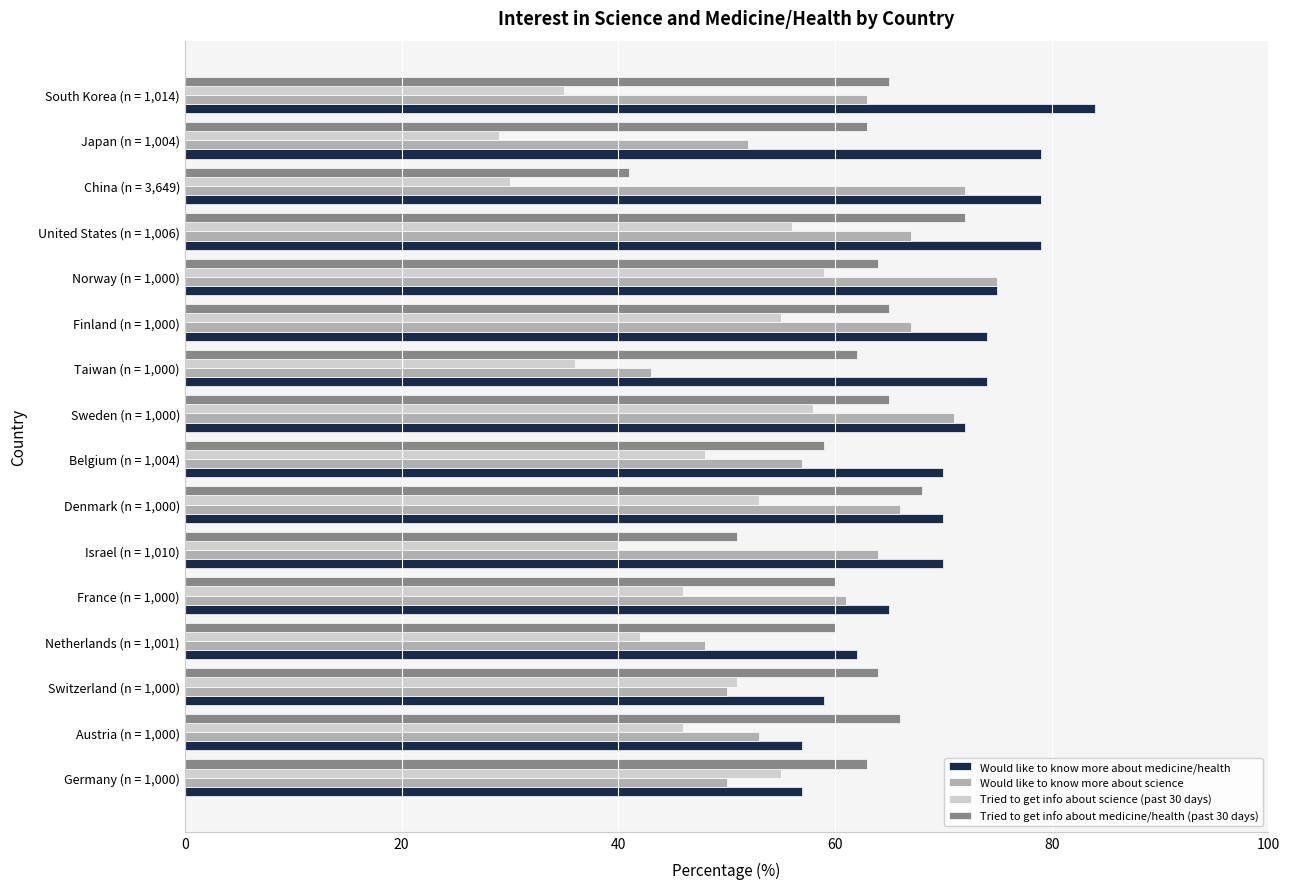

What are all the series names shown in the legend?

Would like to know more about medicine/health, Would like to know more about science, Tried to get info about science (past 30 days), Tried to get info about medicine/health (past 30 days)